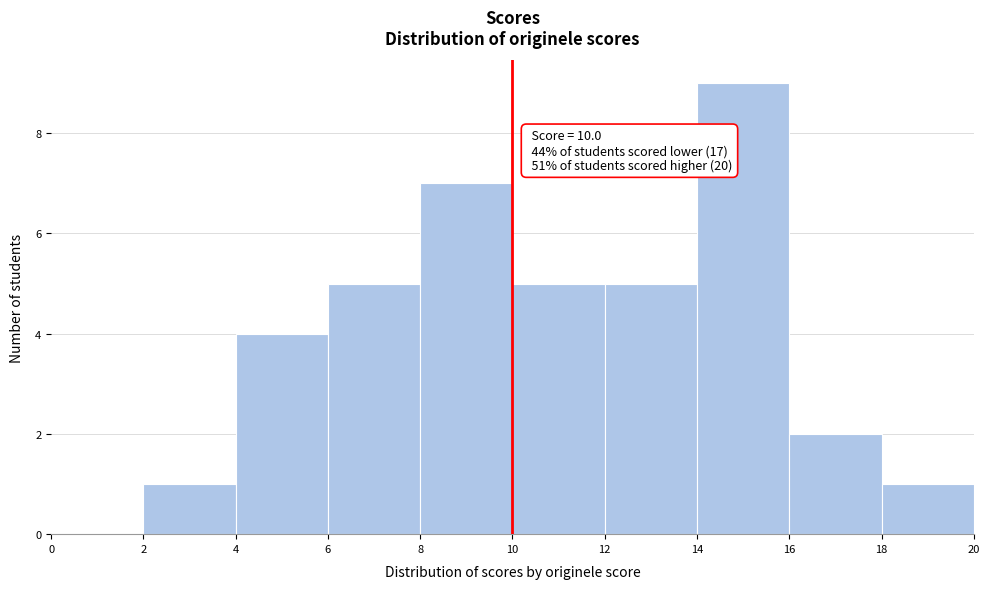

Which range on the x-axis has the tallest bar?

14 to 16